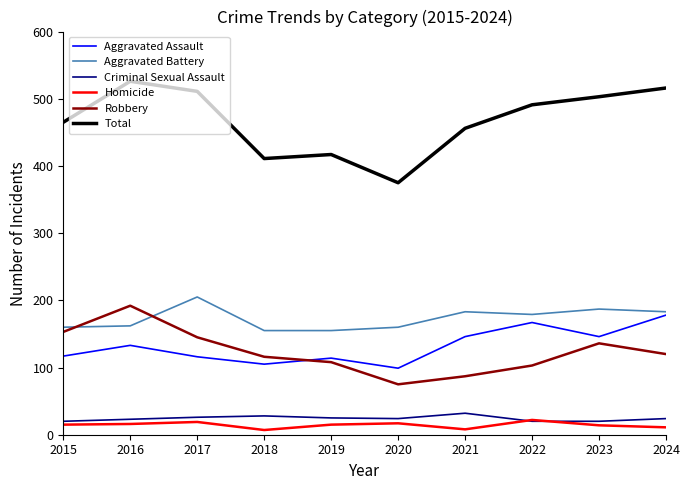

True or false: Aggravated Assault and Aggravated Battery cross at least once.

False